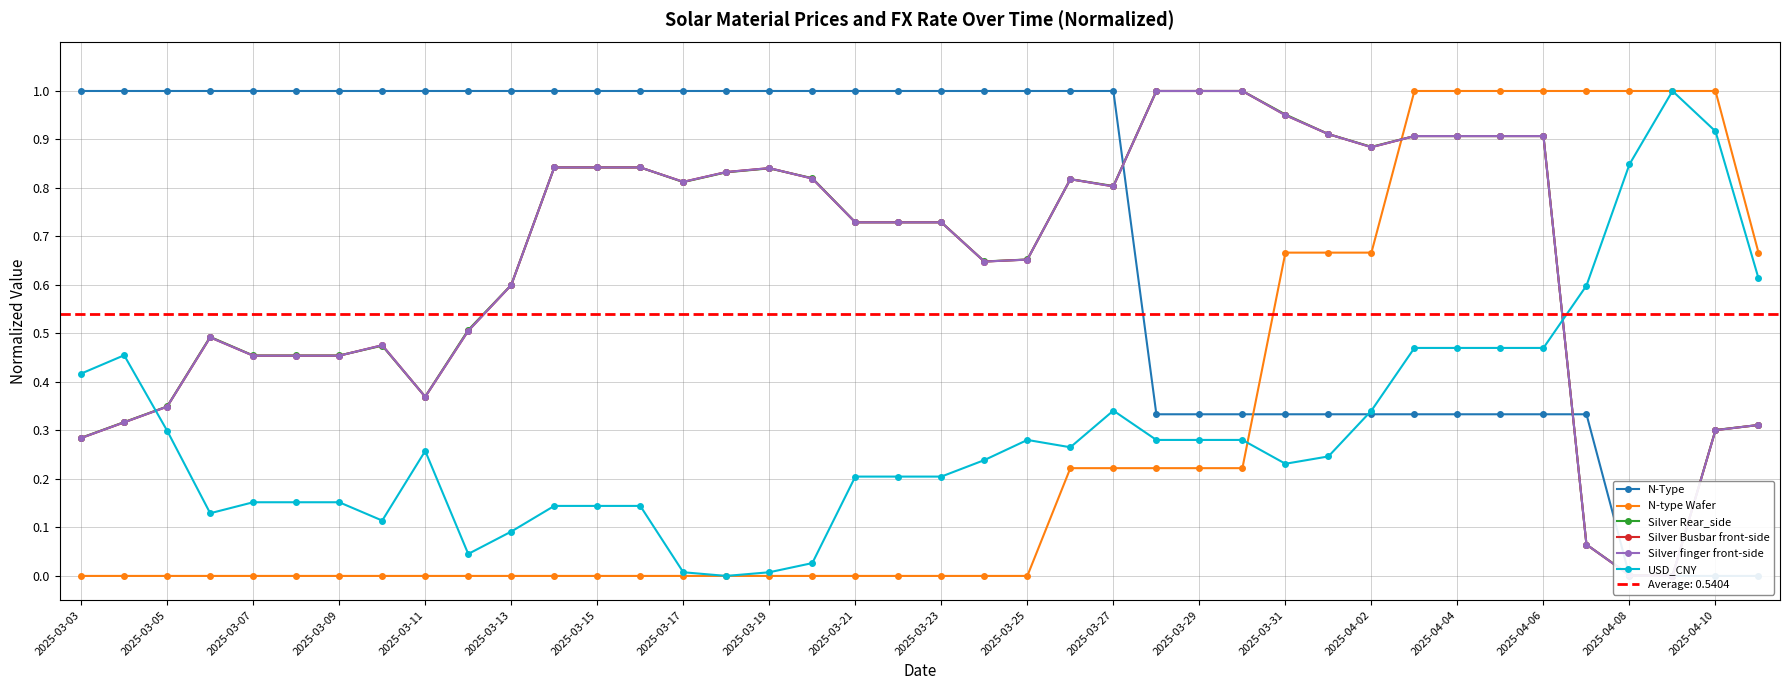

The value of USD_CNY at 2025-03-09 is 0.3. True or false?

False